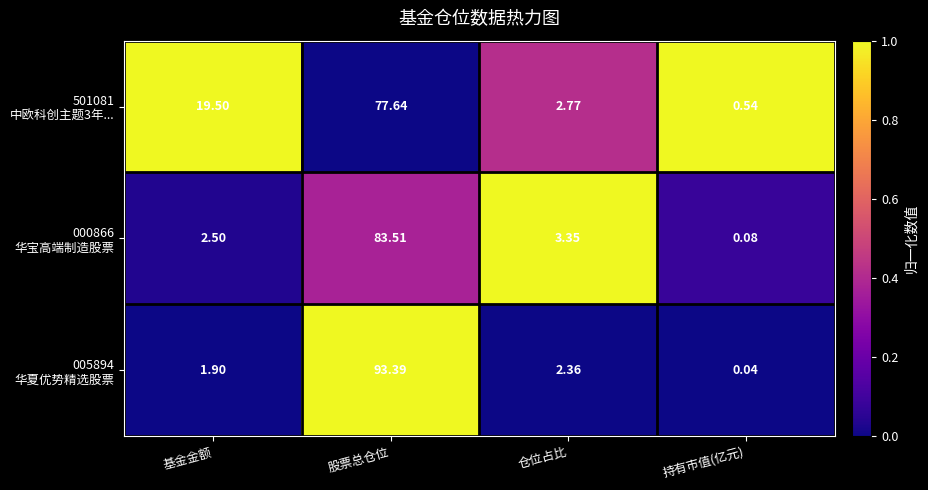

Which category has the lowest value across all series?

持有市值(亿元)